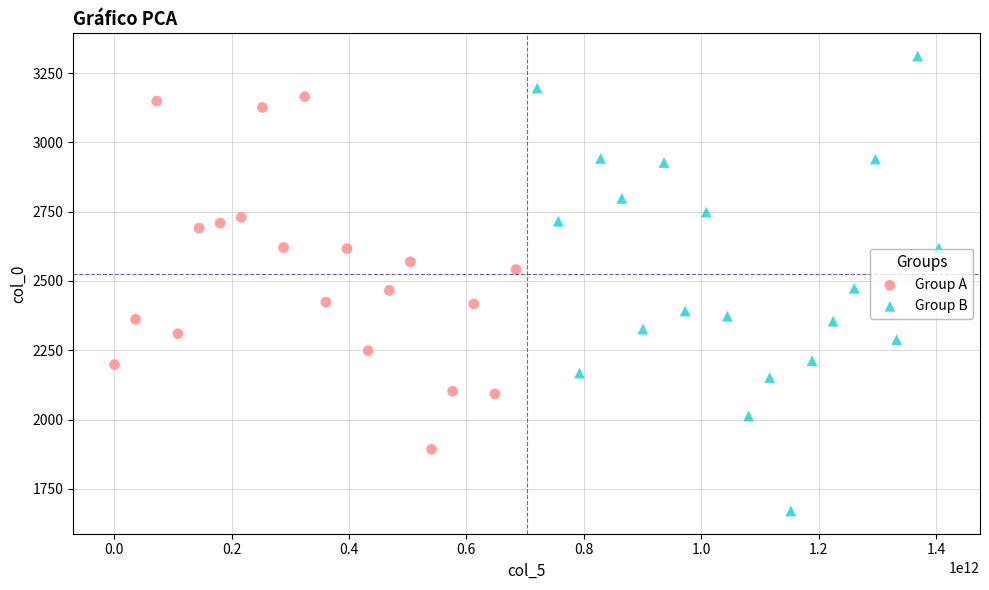

Which series has the widest spread of Y values?

Group B